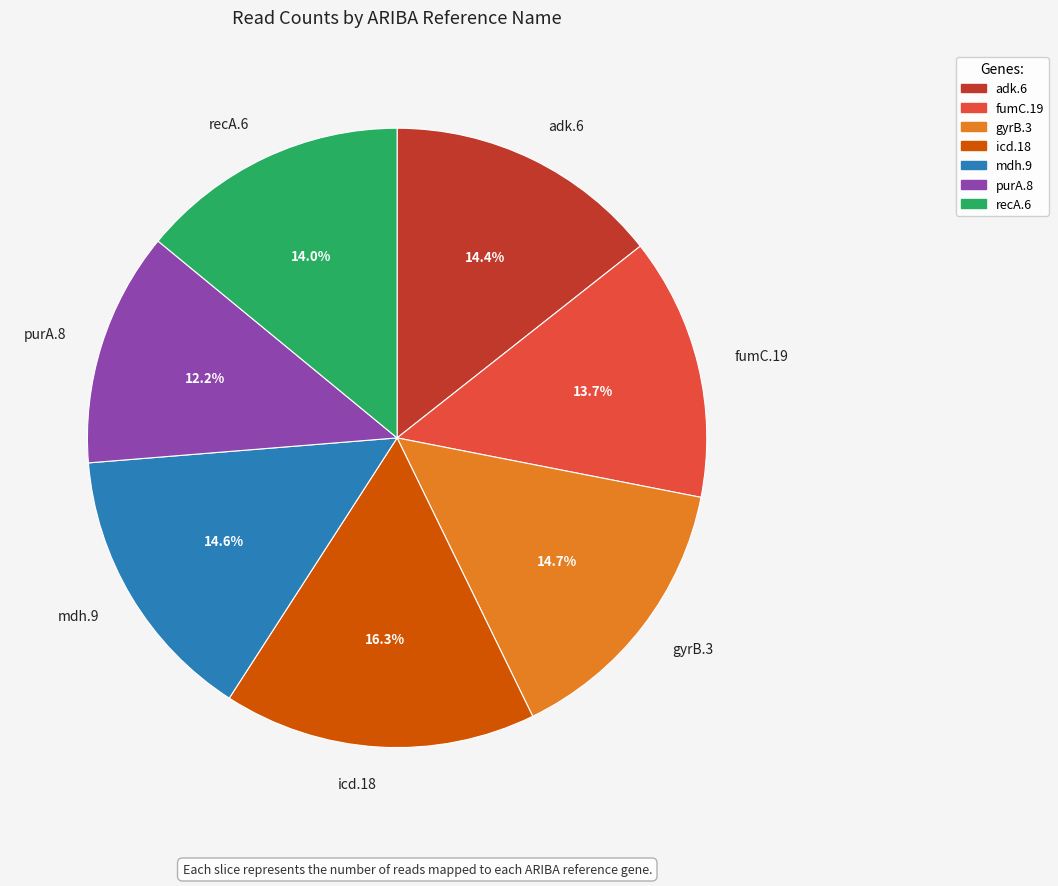

How many segments does this pie chart have?

7